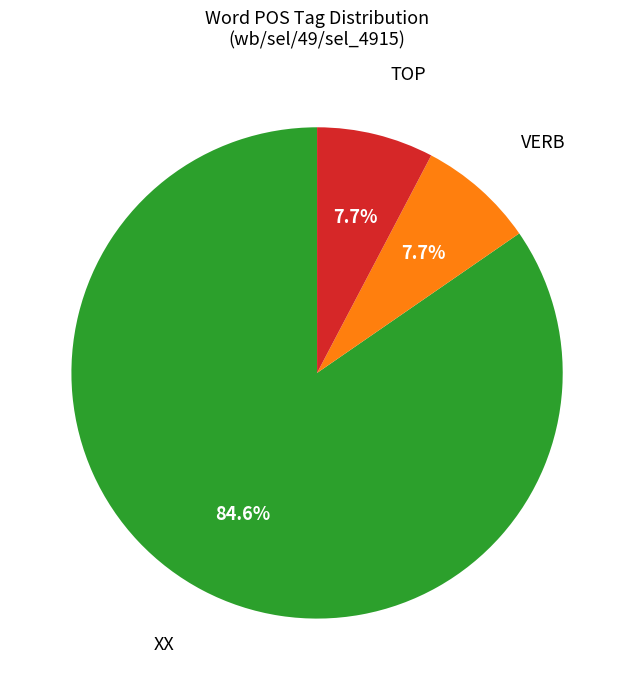

True or false: VERB accounts for 1% of the total.

False